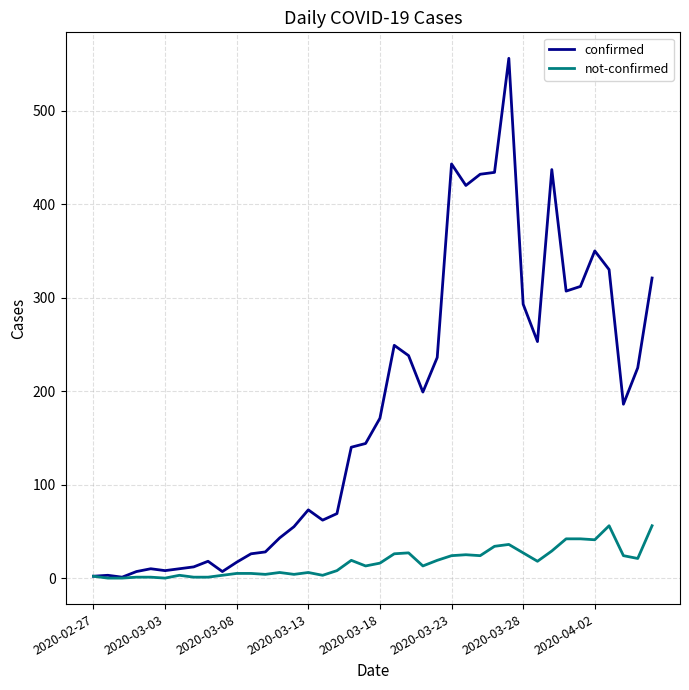

Which series has the largest range (max minus min)?

confirmed